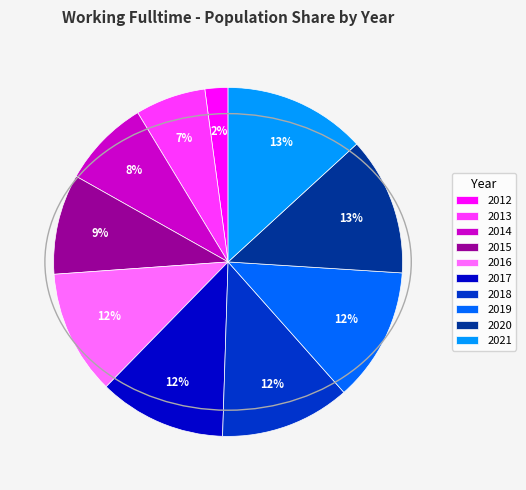

Does any single category account for the majority?

No